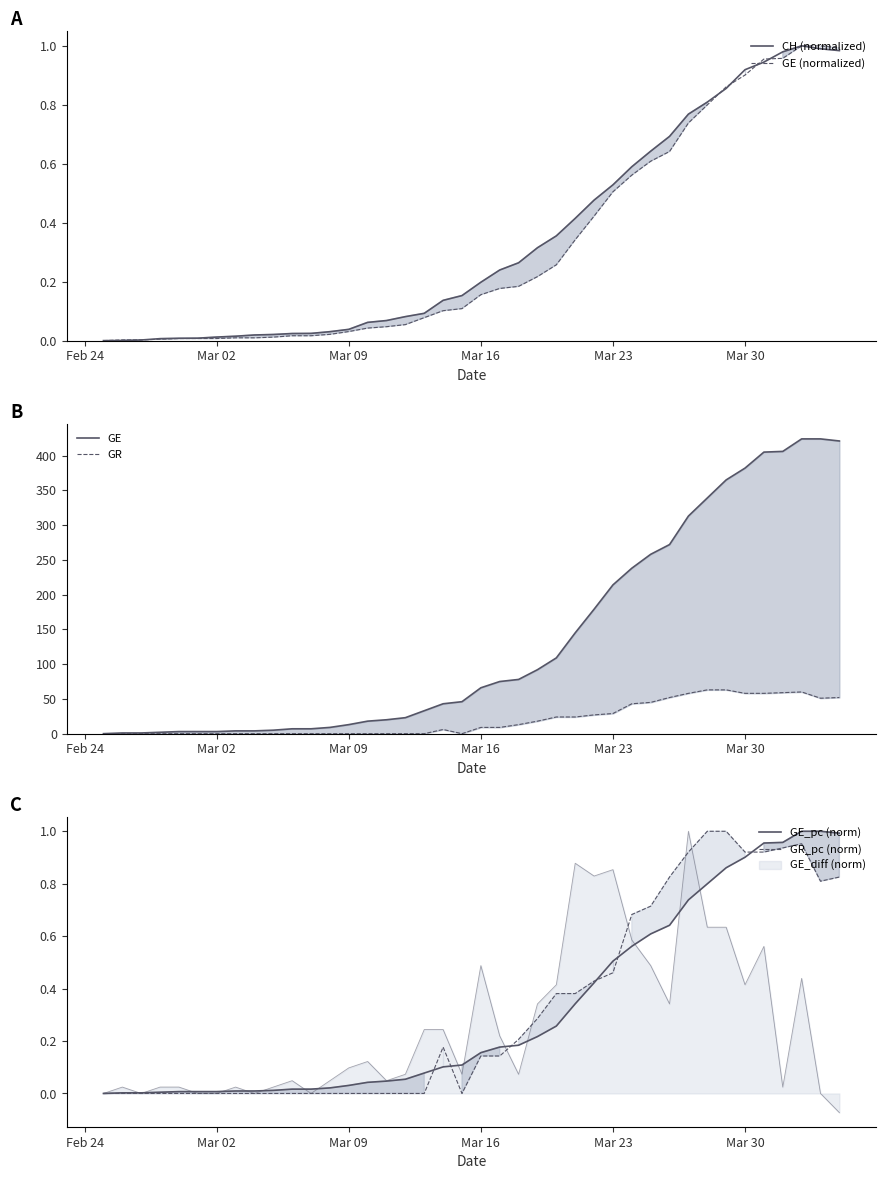

List the series in order of their peak value, highest first.

GE, GR, CH (normalized), GE (normalized), GE_pc (norm), GR_pc (norm)